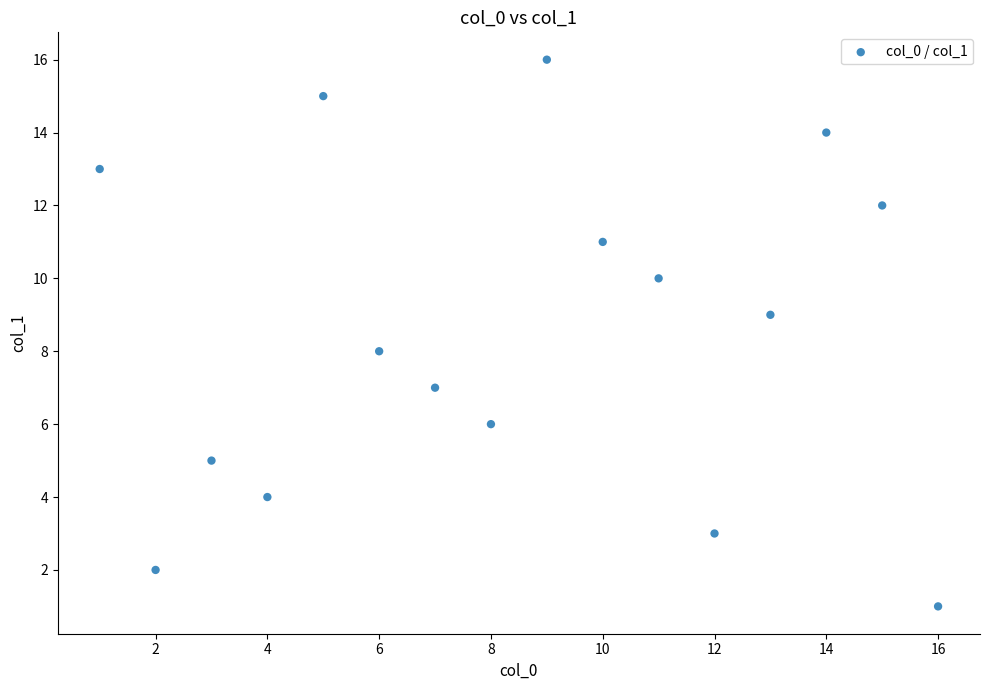

What is the range of Y values (max minus min)?

15